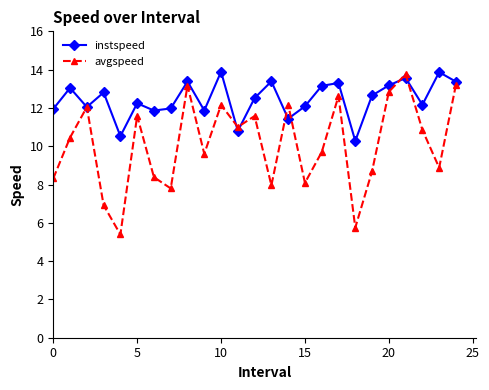

What is the greatest value displayed?

13.9